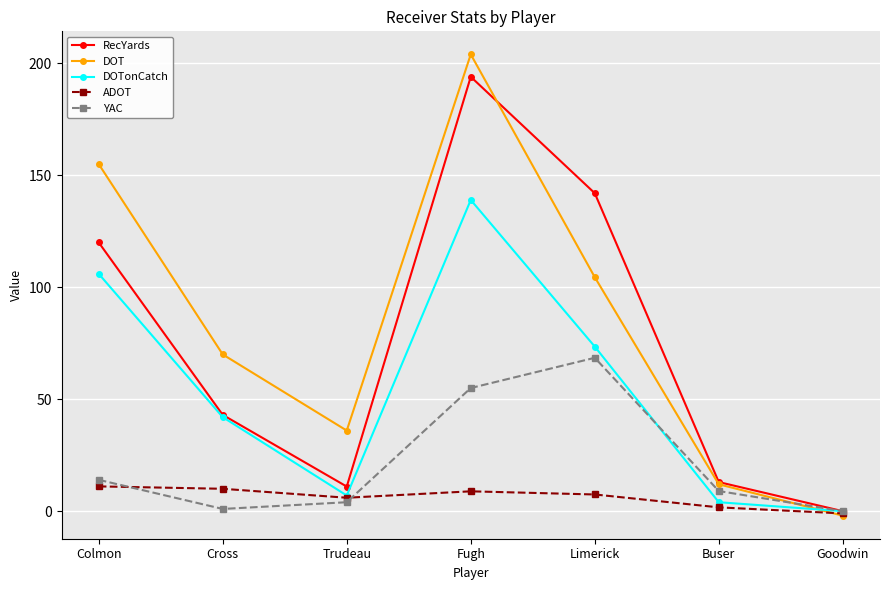

What are all the series names shown in the legend?

RecYards, DOT, DOTonCatch, ADOT, YAC